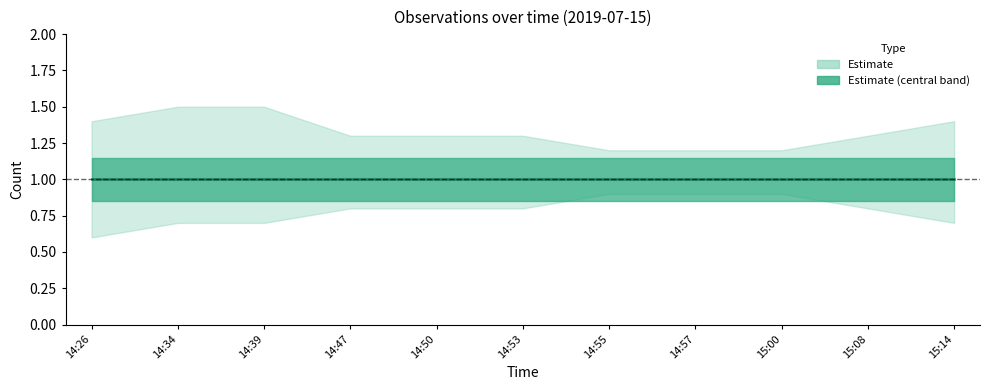

True or false: Estimate lower and Estimate upper cross at least once.

False